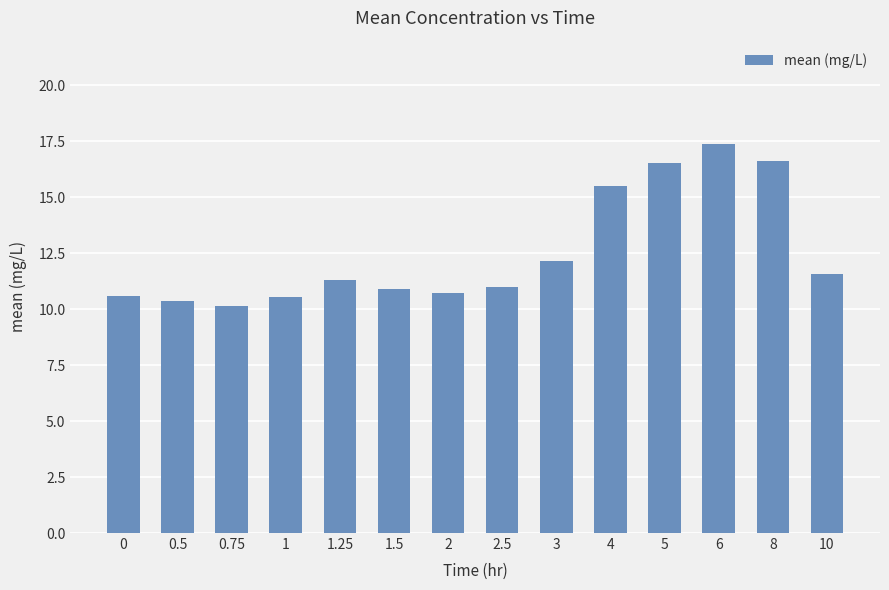

What value does the data have at 1?

10.5